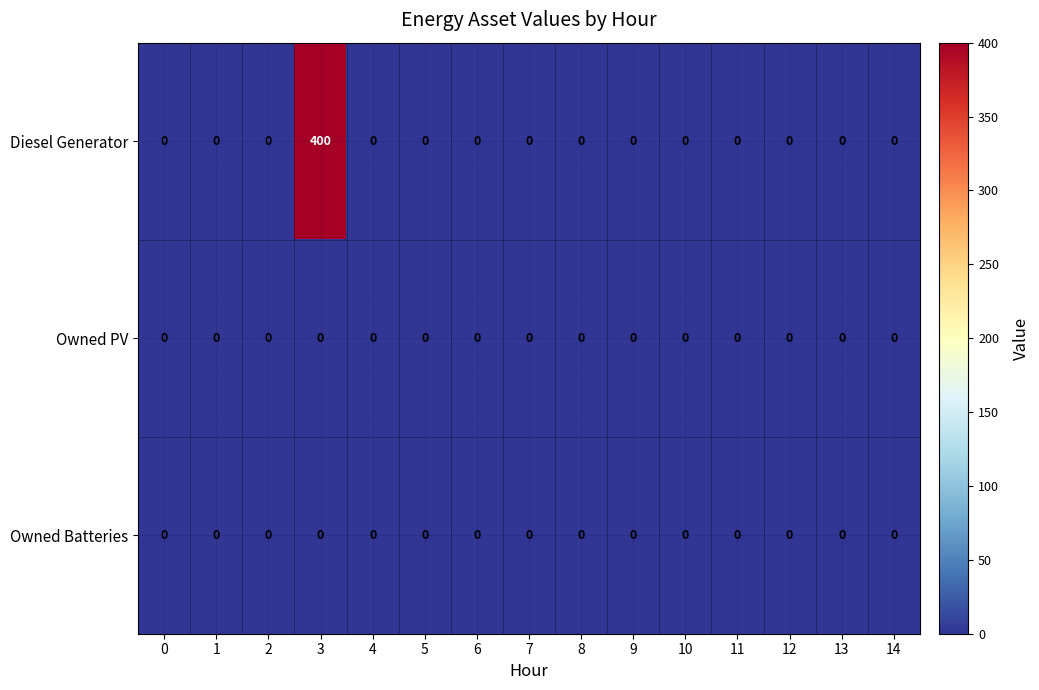

The Diesel Generator series shows 0 at 10. True or false?

True